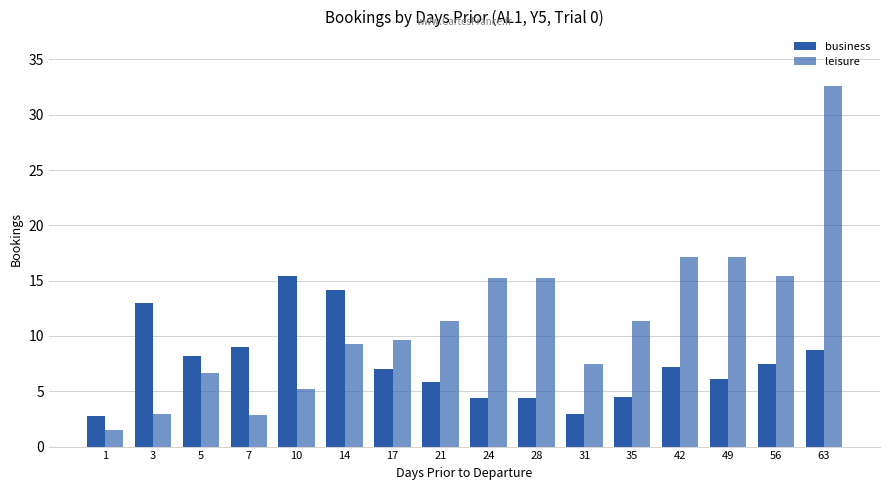

How many bars are there in each group?

2